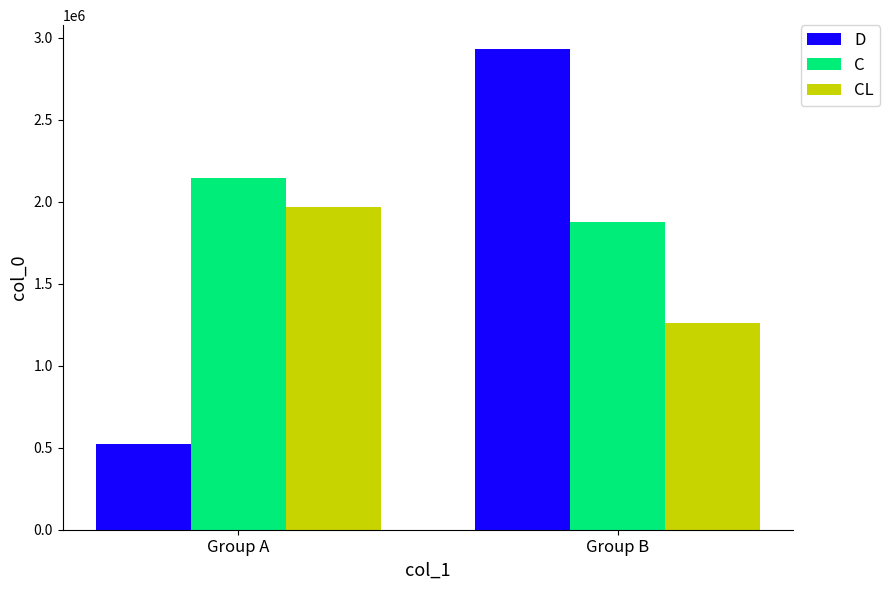

The value of CL at Group B is 381710. True or false?

False